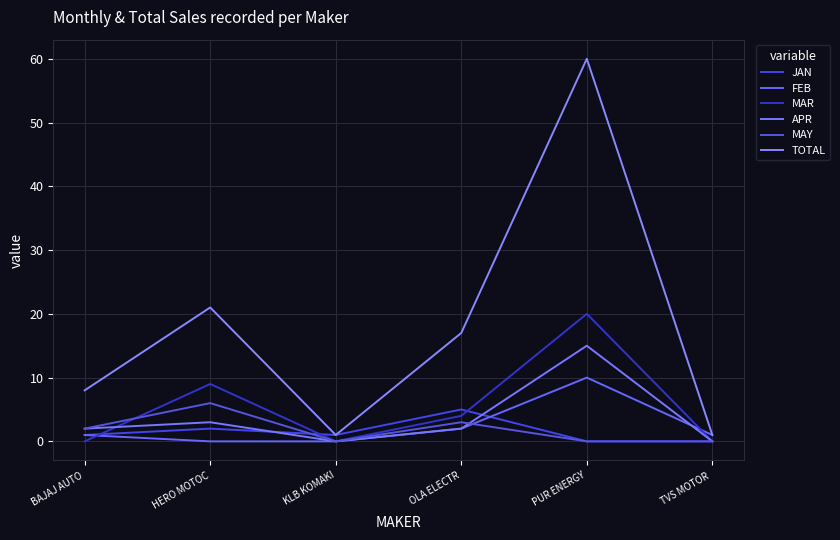

True or false: JAN and TOTAL cross at least once.

False